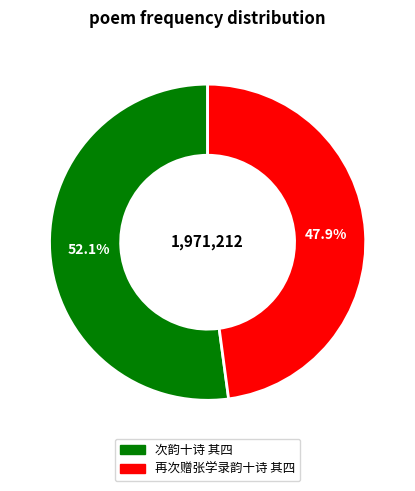

Rank the categories by value from lowest to highest.

再次赠张学录韵十诗 其四, 次韵十诗 其四